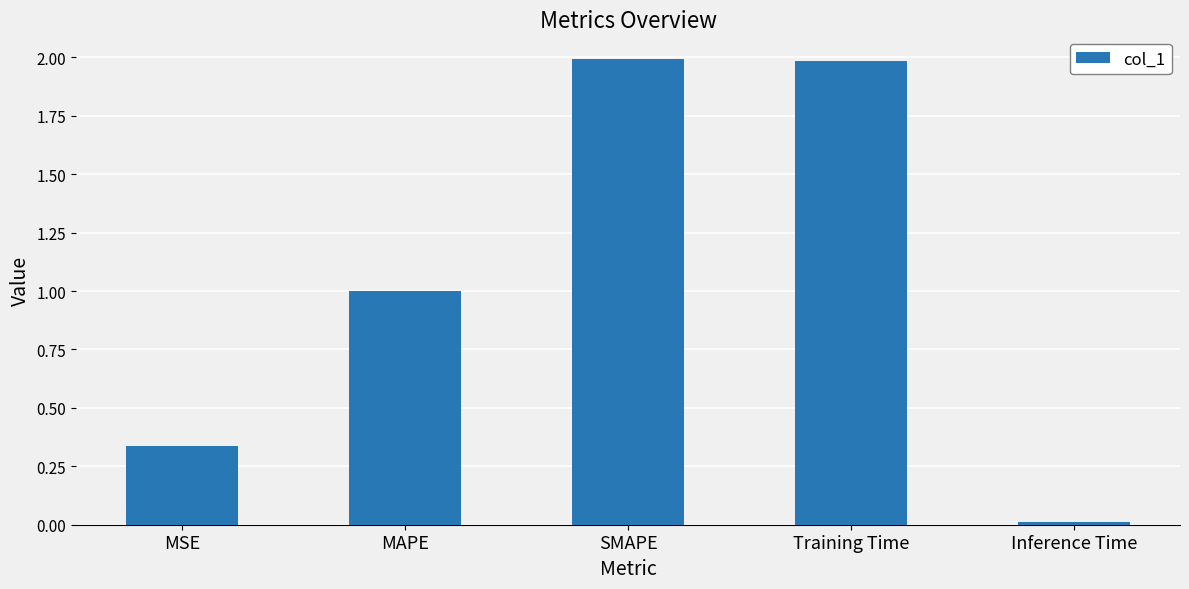

The chart shows a value of 1.8 at MAPE. True or false?

False